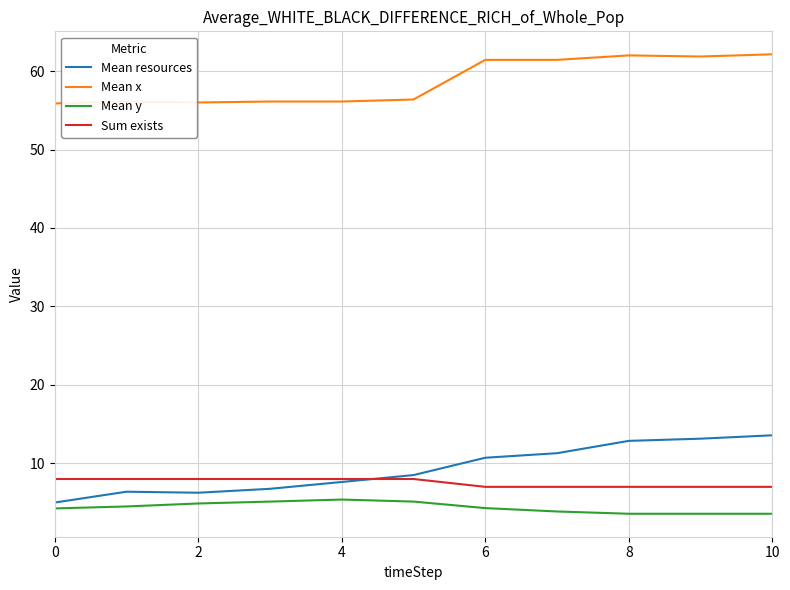

What is the greatest value displayed?

62.1